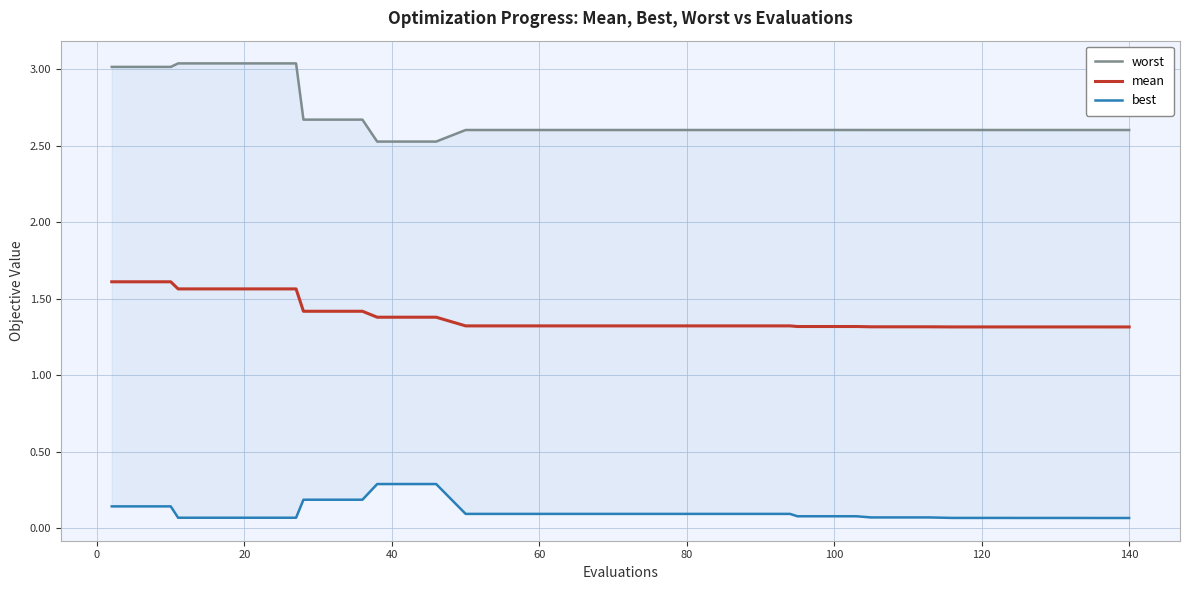

What are all the series names shown in the legend?

worst, mean, best